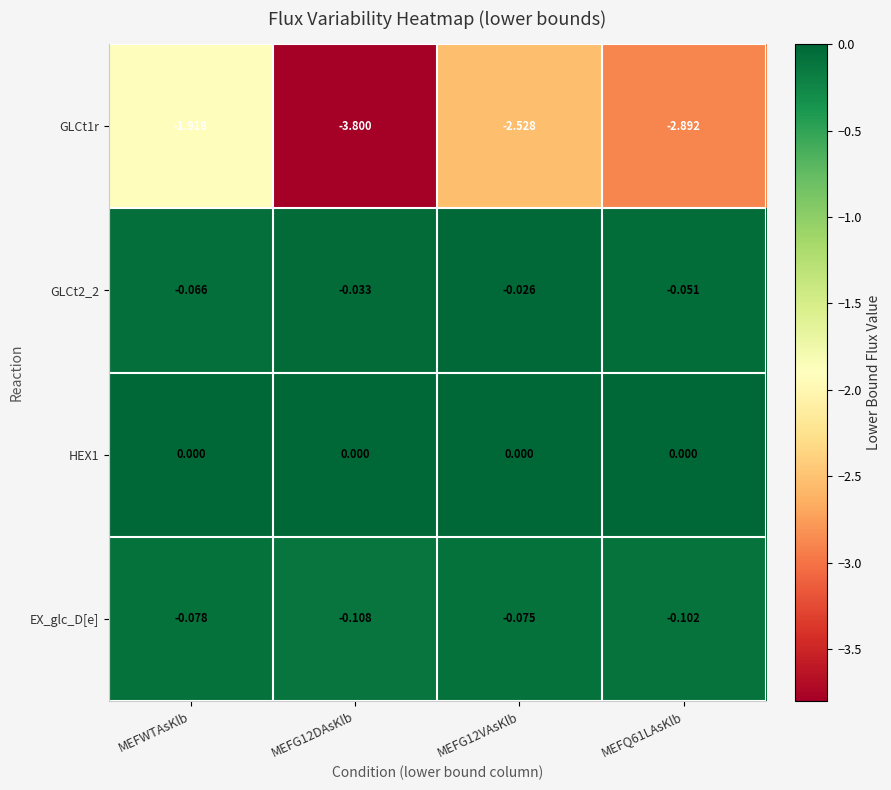

Is the value of HEX1 at MEFG12DAsKlb greater than the value of GLCt2_2 at MEFG12DAsKlb?

Yes